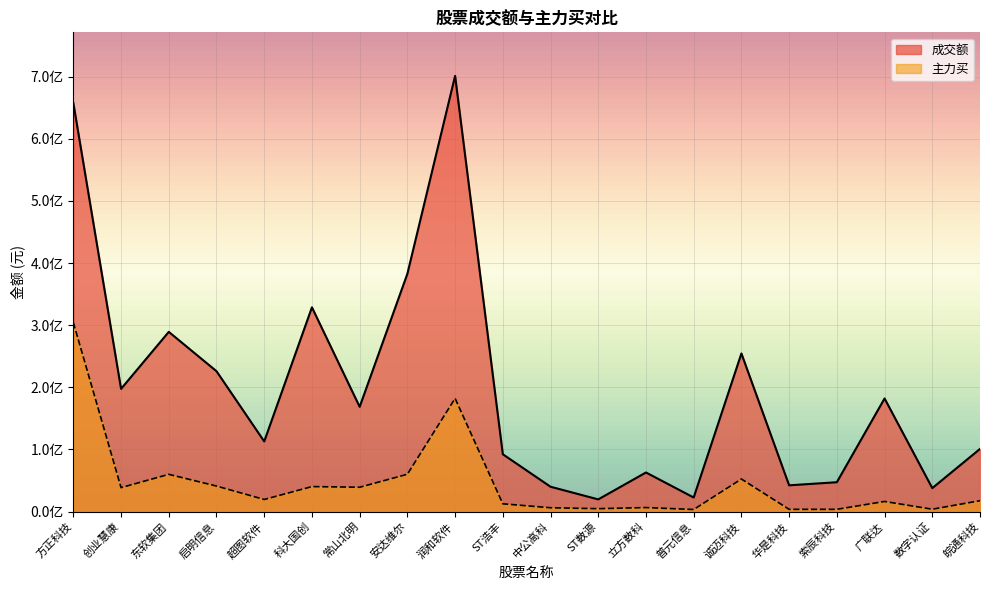

The value of 成交额 at 诚迈科技 is 254461555. True or false?

True